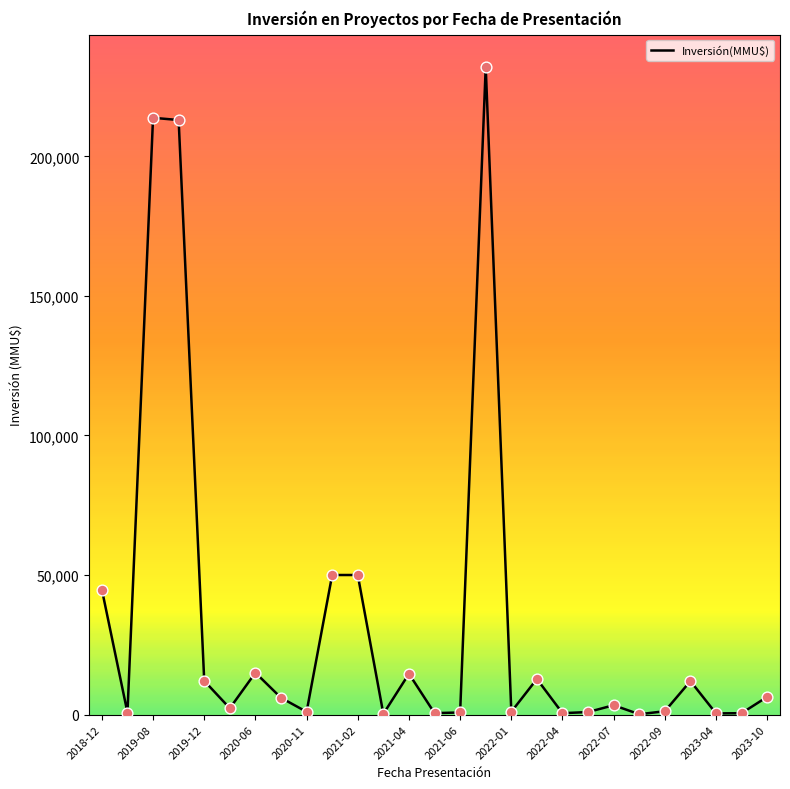

What is the difference between the maximum and minimum values?

231880